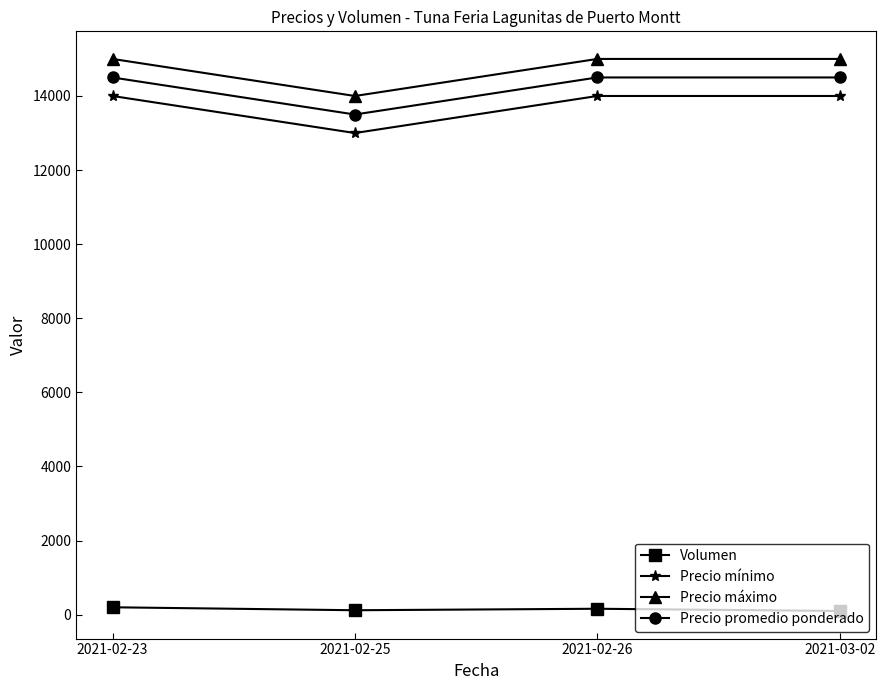

What is the highest value of the Precio promedio ponderado series?

14500